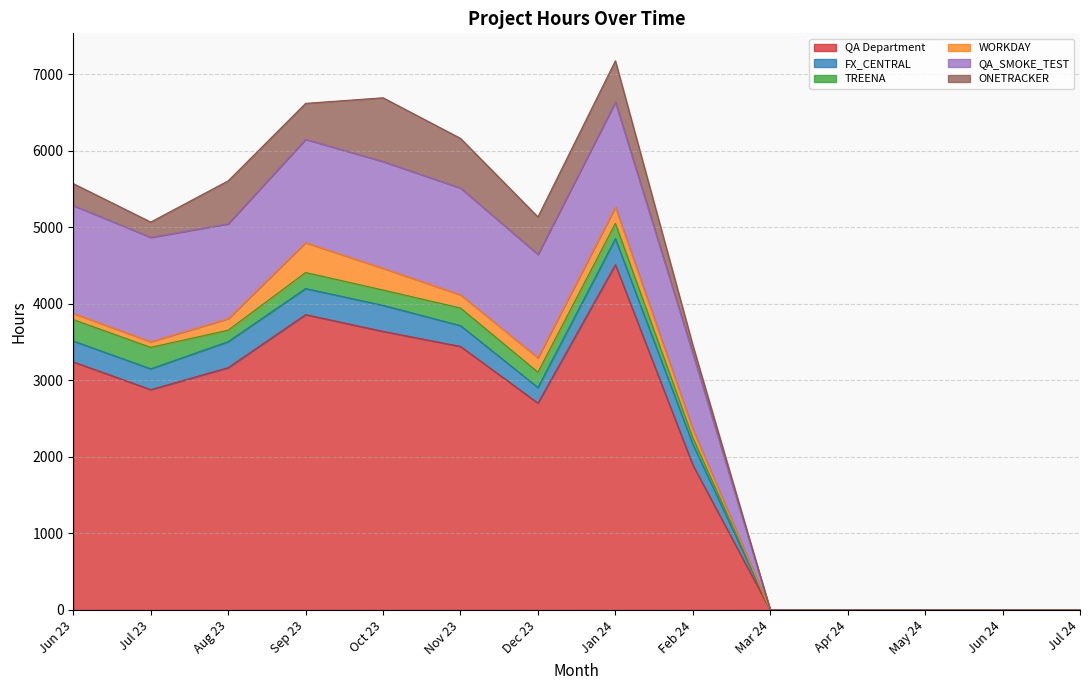

Between Jul 24 and Jul 23, which is larger?

Jul 23